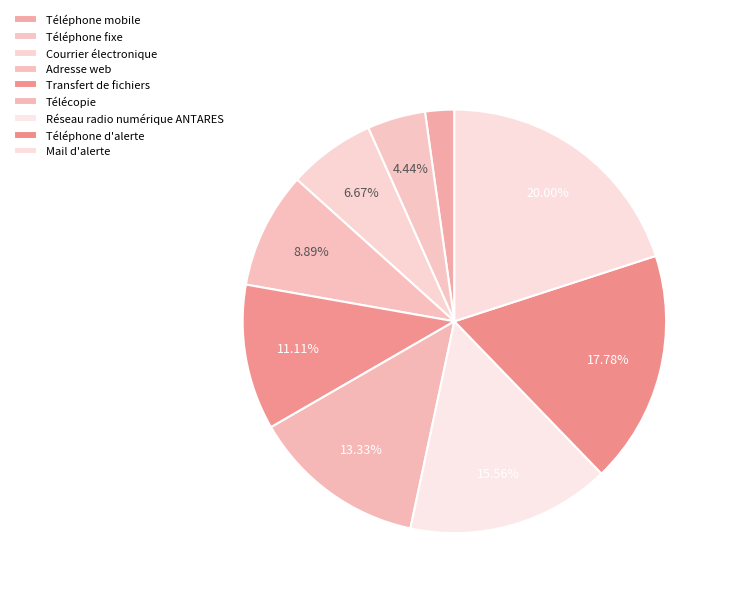

Rank the categories by value from lowest to highest.

Téléphone mobile, Téléphone fixe, Courrier électronique, Adresse web, Transfert de fichiers, Télécopie, Réseau radio numérique ANTARES, Téléphone d'alerte, Mail d'alerte